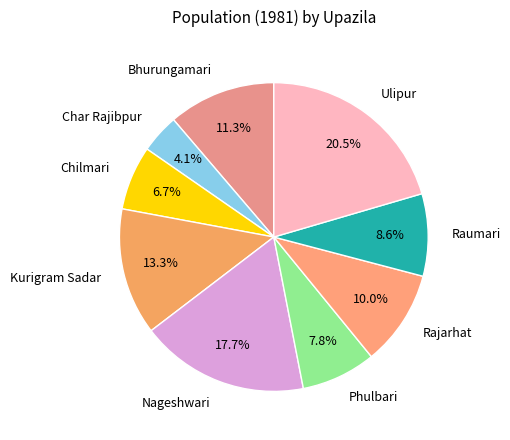

Which has a higher value, Ulipur or Bhurungamari?

Ulipur